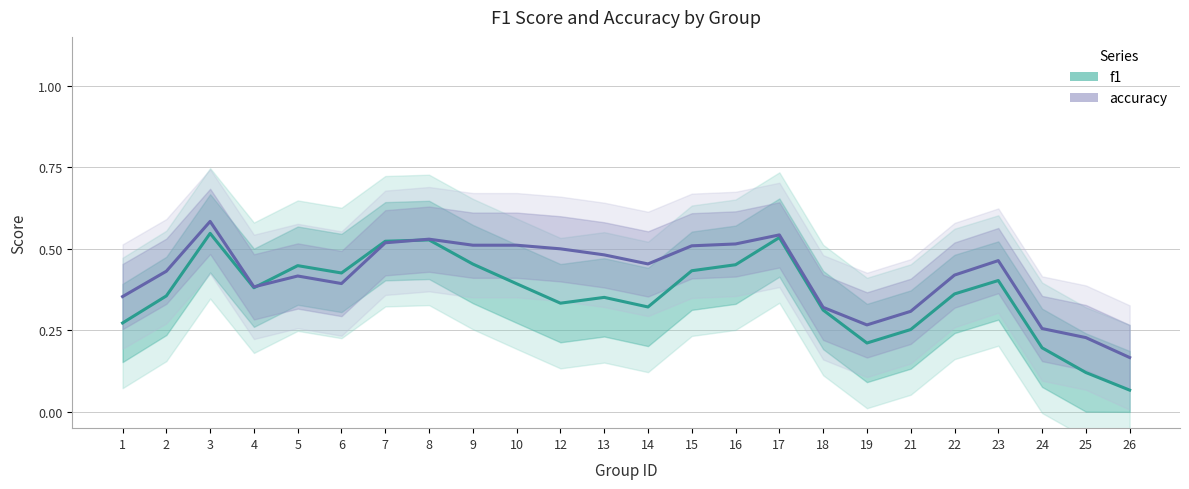

Is this an area chart (filled region under the line)?

No